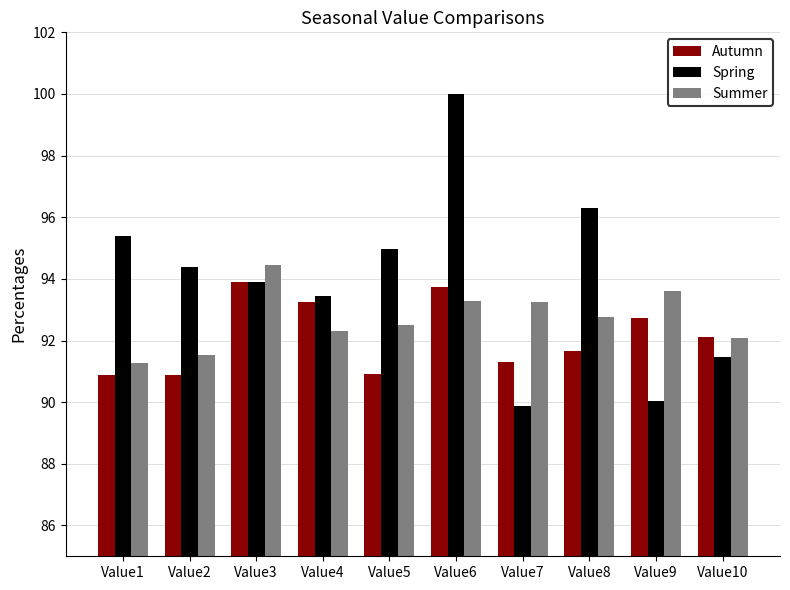

Rank the series by their average value, from highest to lowest.

Spring, Summer, Autumn